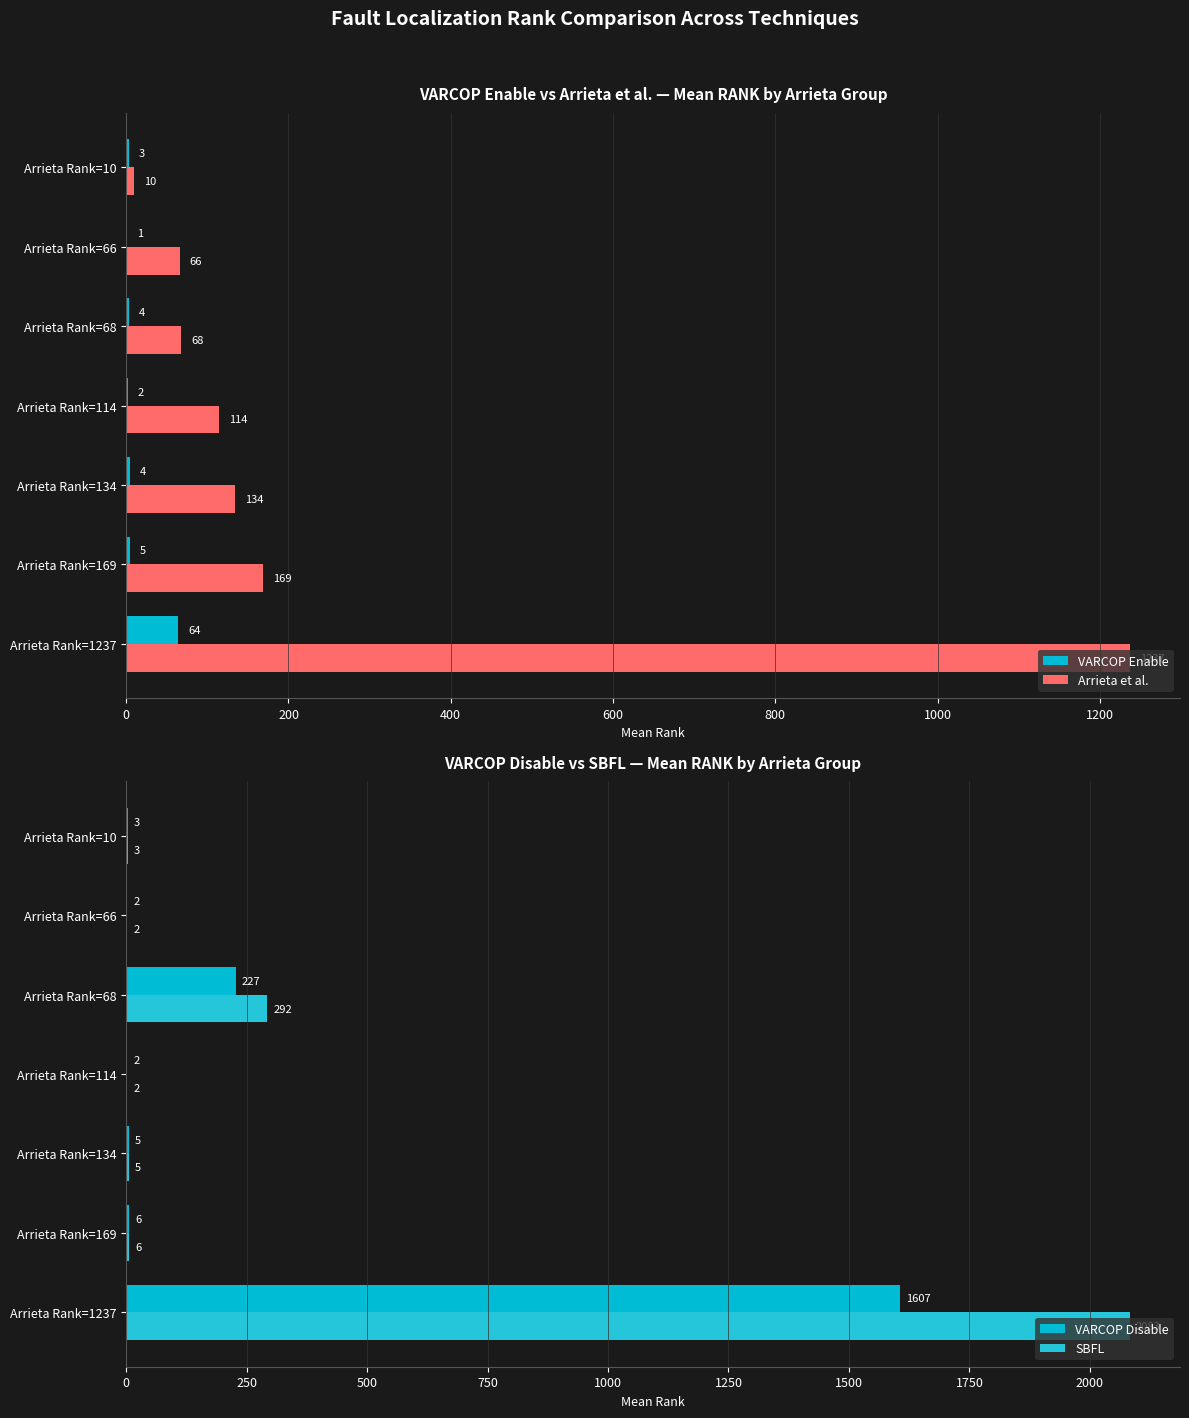

Is it true that VARCOP Enable equals 4.6 at Arrieta Rank=169?

True